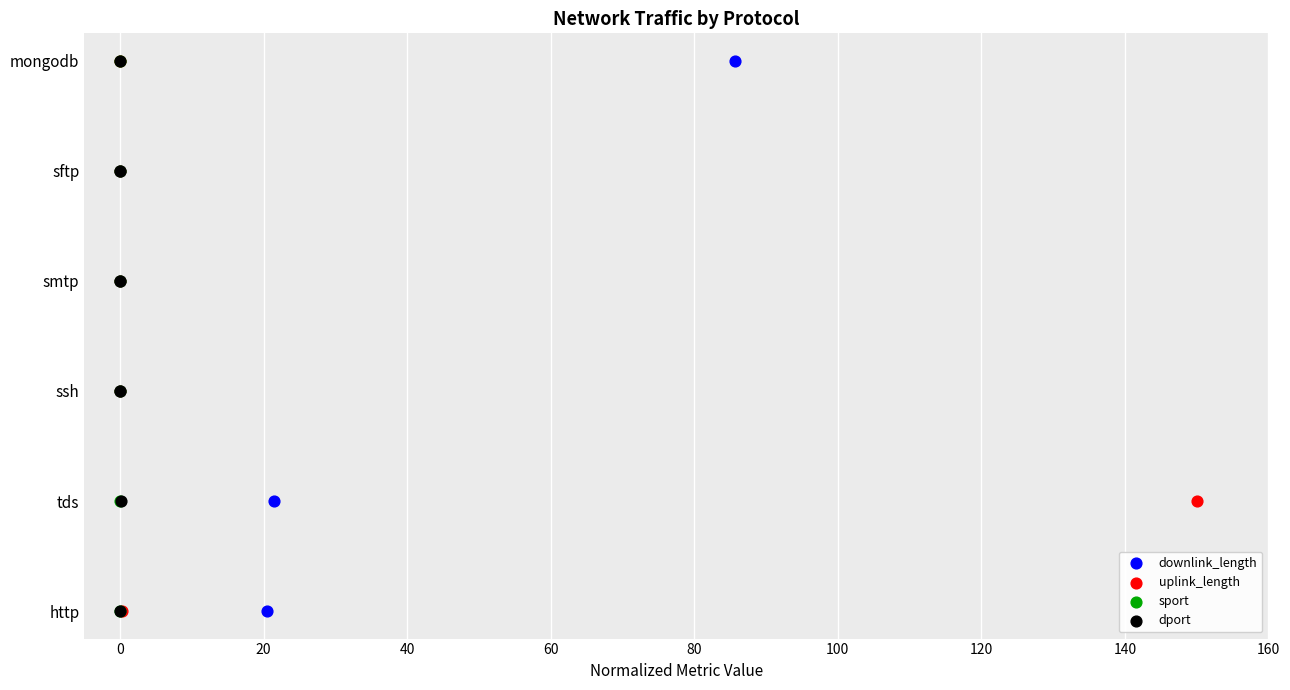

Which series has the widest spread of Y values?

downlink_length